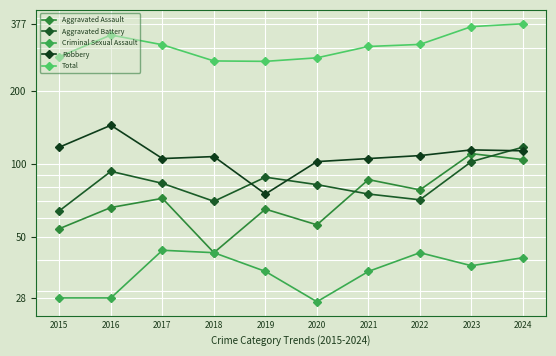

Reading left to right, what are all the values shown in this chart?

Aggravated Assault: 54	66	72	43	65	56	86	78	110	104
Aggravated Battery: 64	93	83	70	88	82	75	71	102	117
Criminal Sexual Assault: 28	28	44	43	36	27	36	43	38	41
Robbery: 117	144	105	107	75	102	105	108	114	113
Total: 276	339	309	265	264	273	304	310	367	377